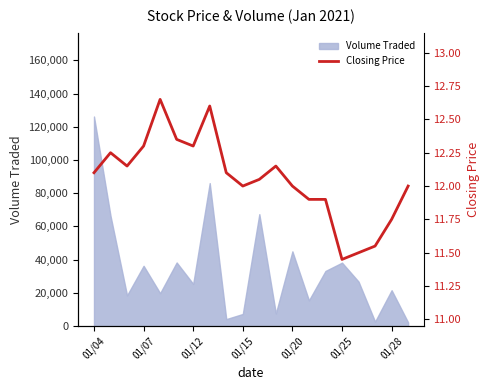

What is the maximum value for Volume Traded?

126200